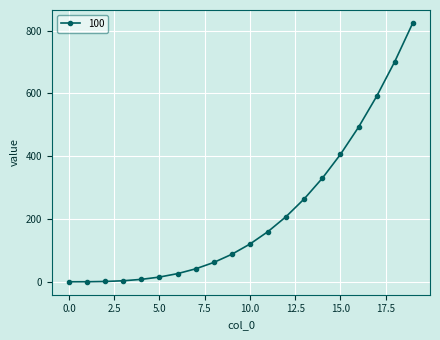

What is the sum of all values?

4352.0